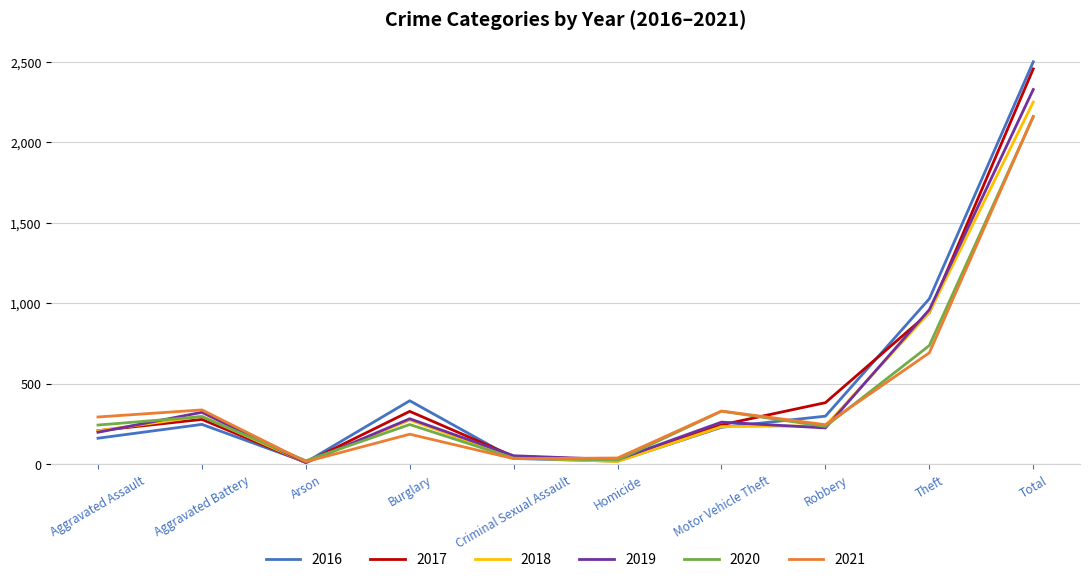

At which category does 2016 reach its first local valley?

Arson